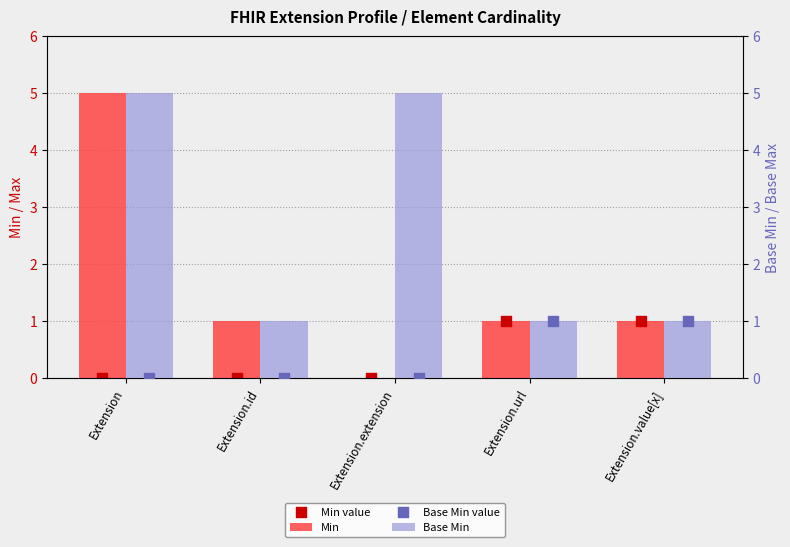

What is the total value across all series at Extension.value[x]?

4